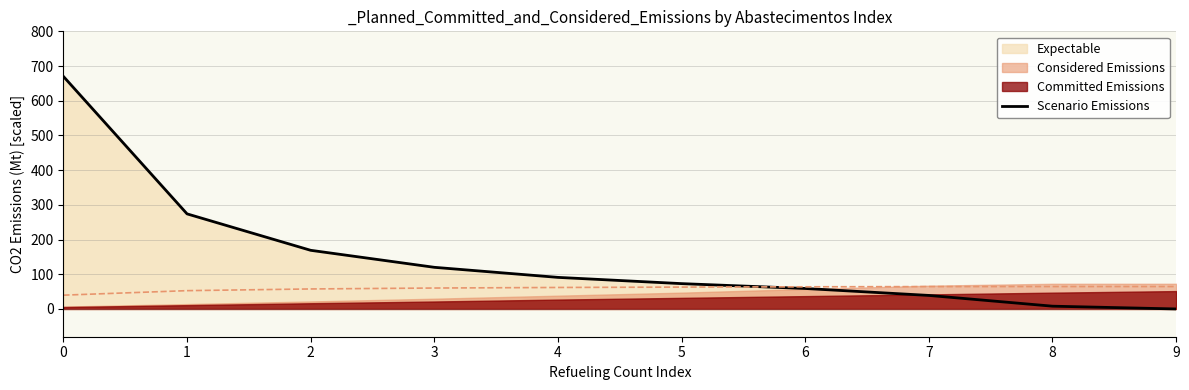

Rank the categories by value from highest to lowest.

0, 1, 2, 3, 4, 5, 6, 7, 8, 9